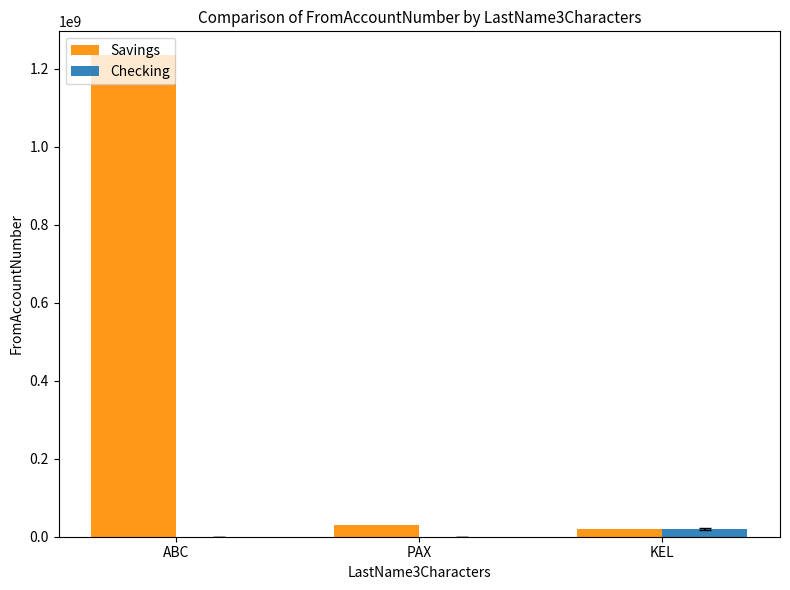

Which series changed the most between ABC and PAX?

Savings